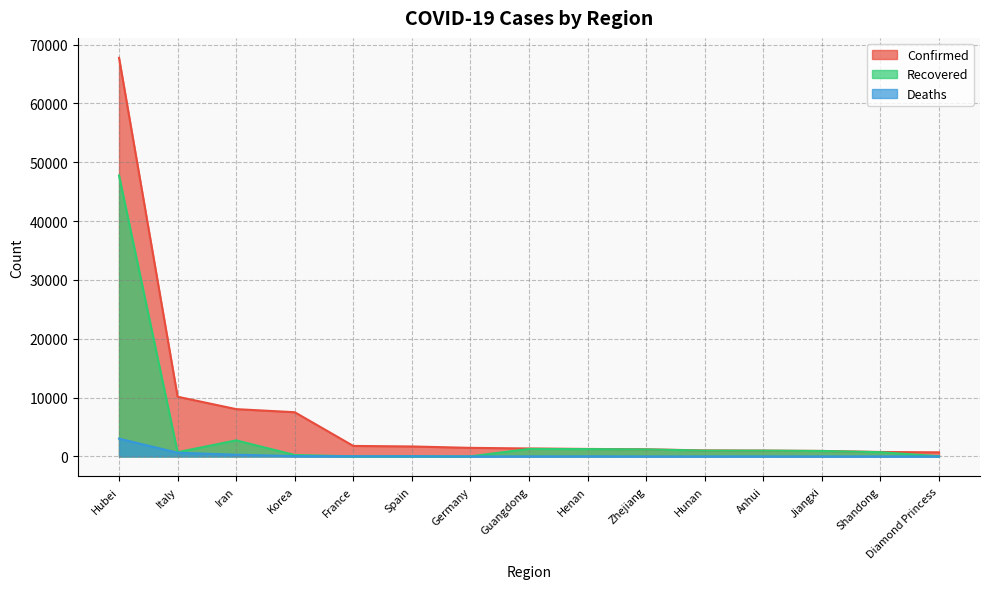

Which label corresponds to the largest value in the chart?

Hubei